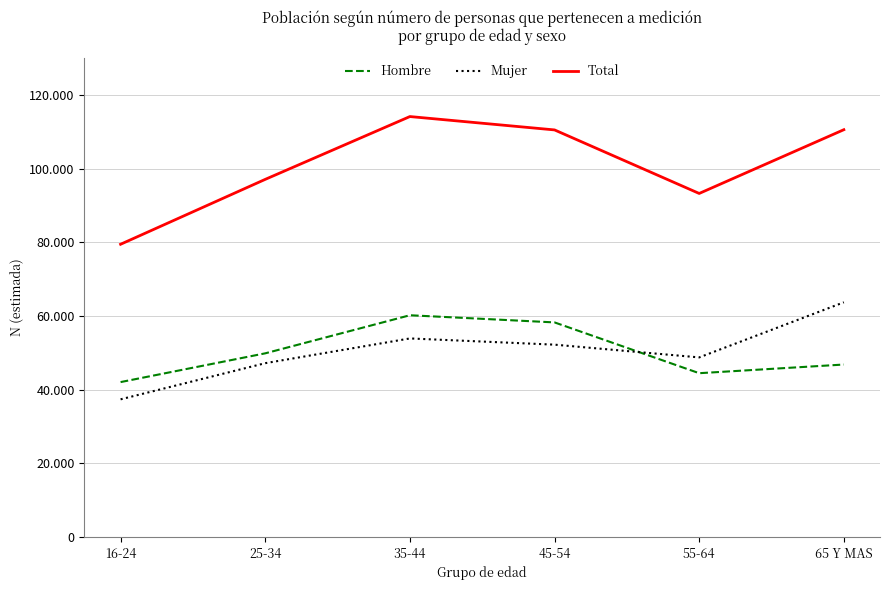

True or false: Mujer and Total cross at least once.

False